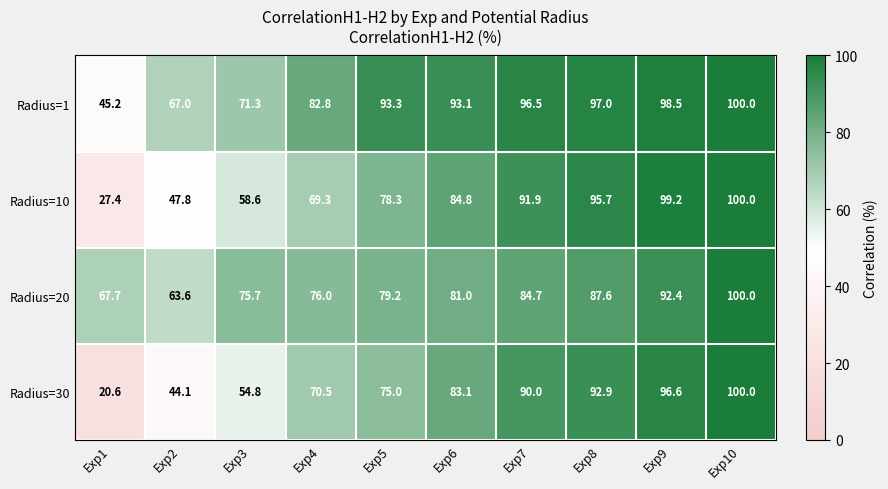

Which series changed the most between Exp5 and Exp10?

Radius=30